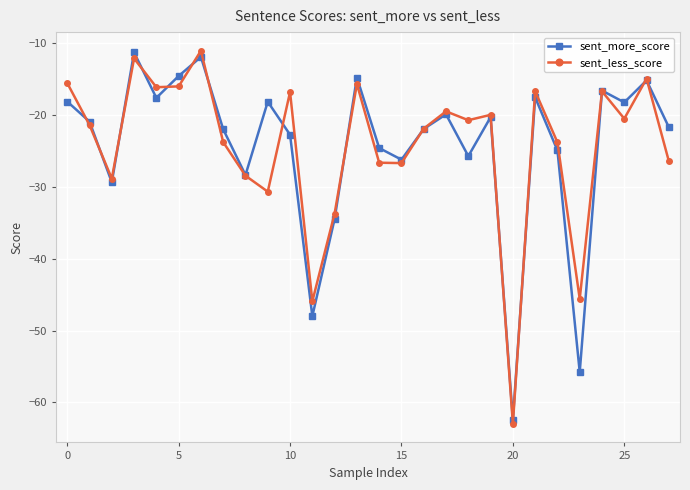

What is the value of the sent_more_score point at the 9th from the left?

-28.3